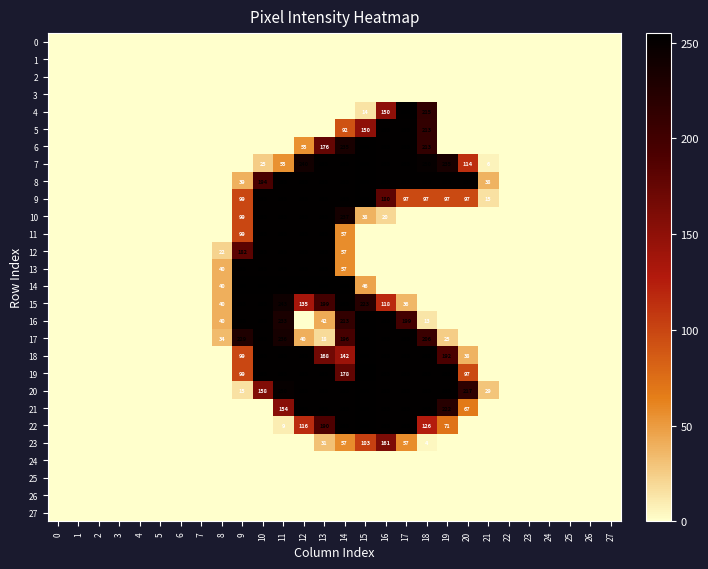

Is it true that 16 equals 254 at 15?

True